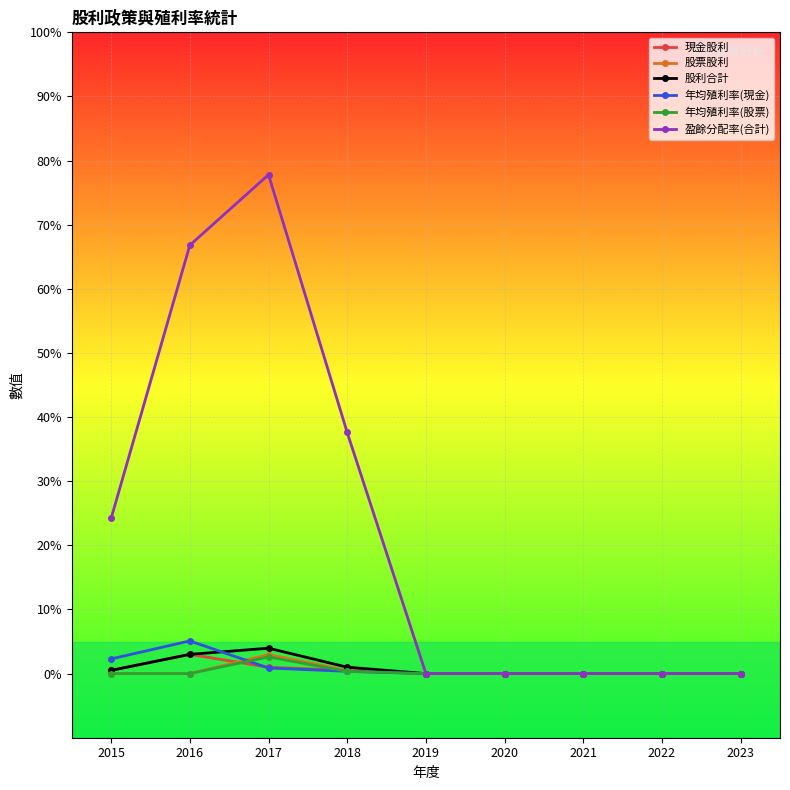

What is the average value of the 盈餘分配率(合計) series?

22.9